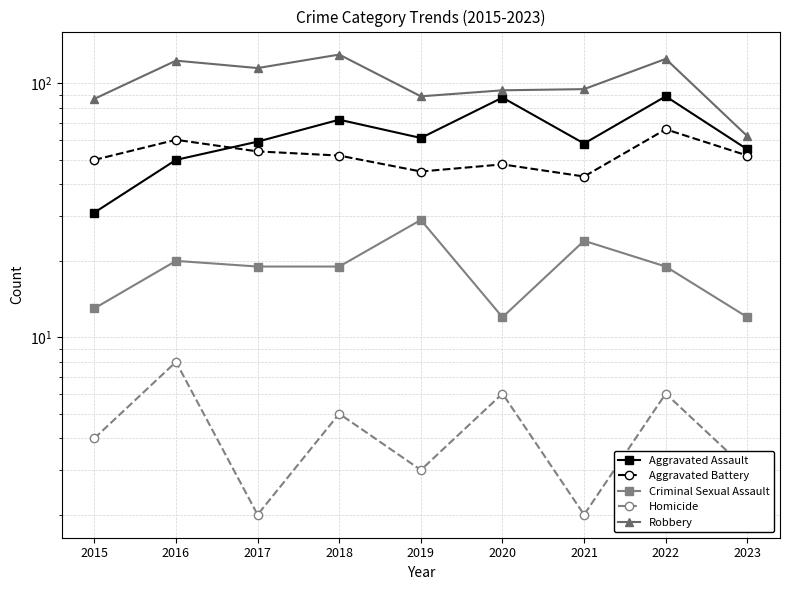

What is the value of the Robbery point at the 2nd from the left?

123